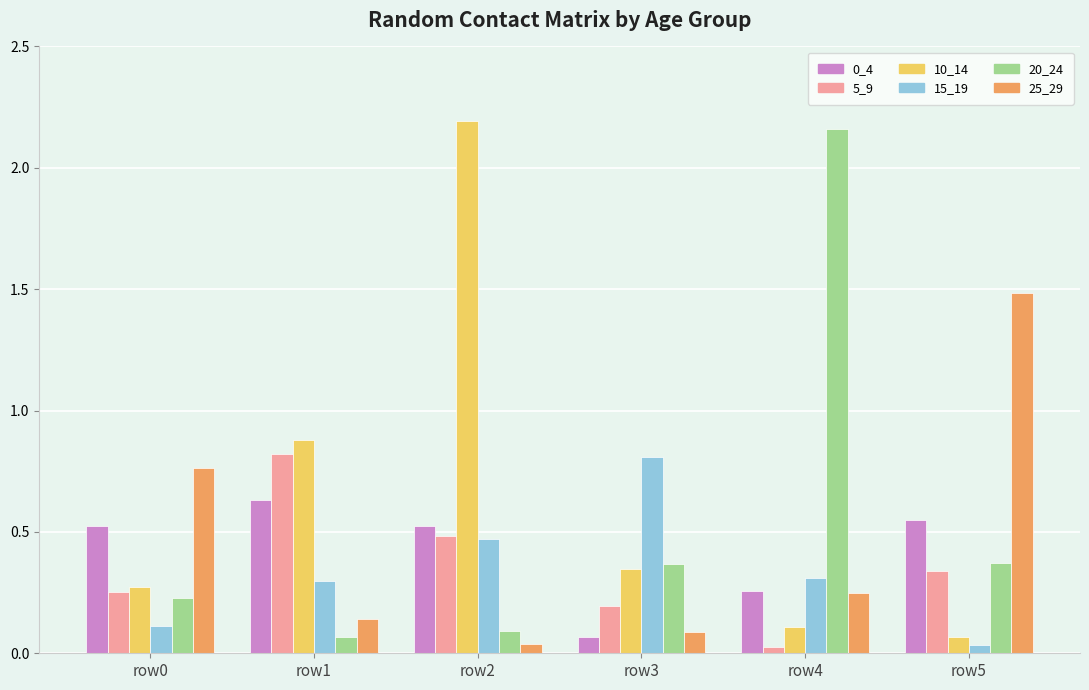

At which label does 0_4 reach its minimum?

row3